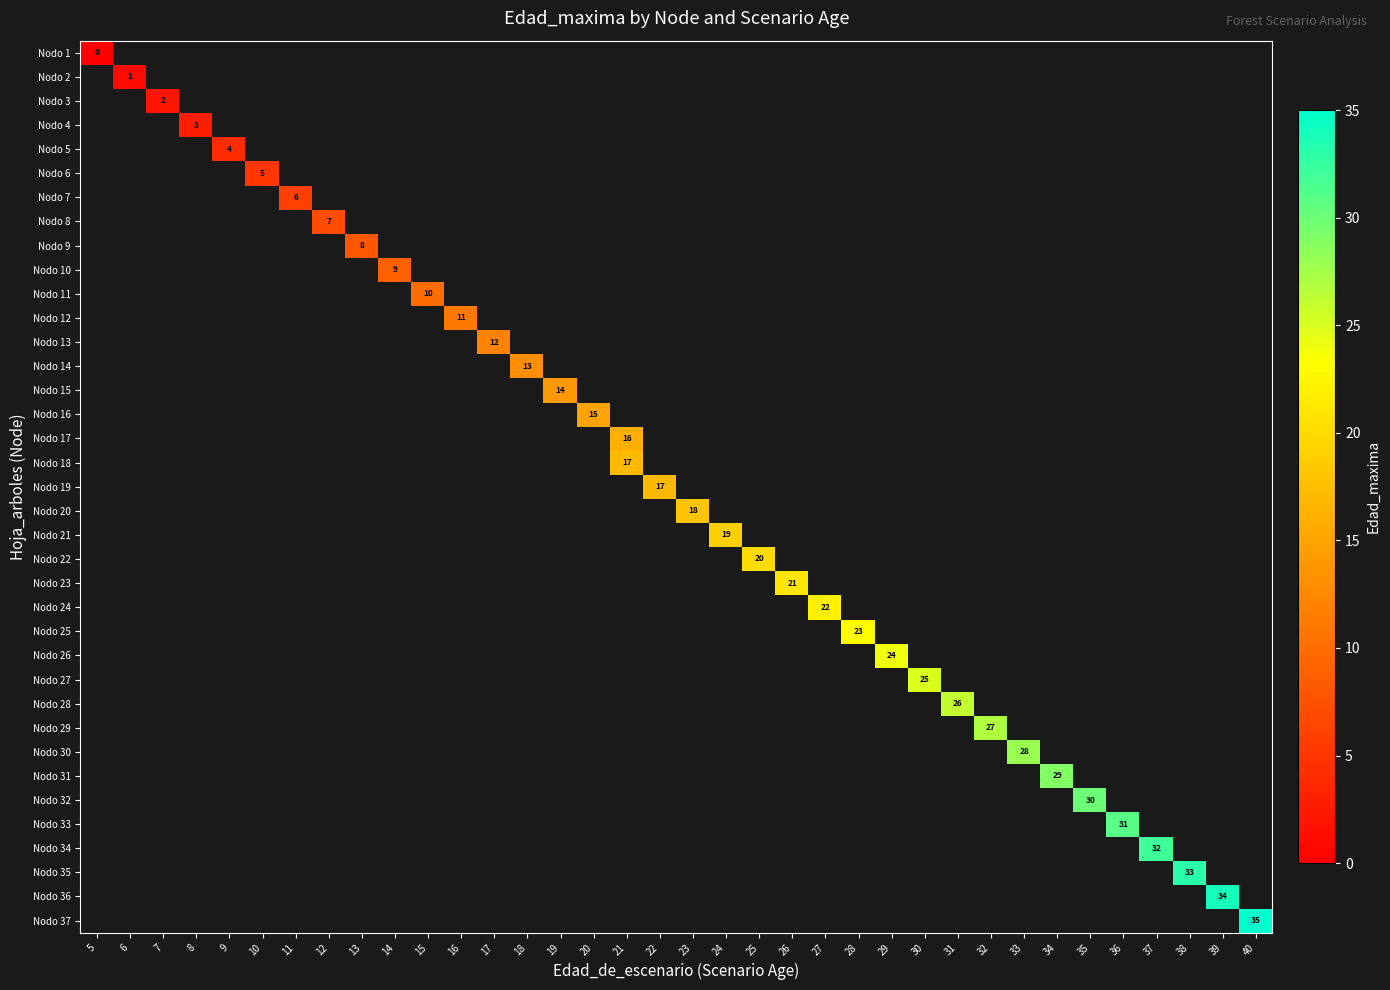

How many values in row_31 are above zero?

1